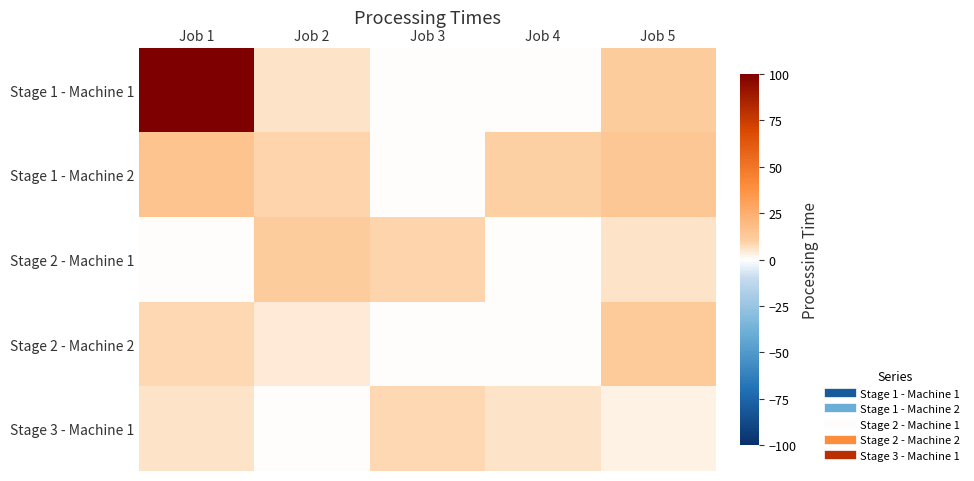

What is the maximum value shown in the chart?

100